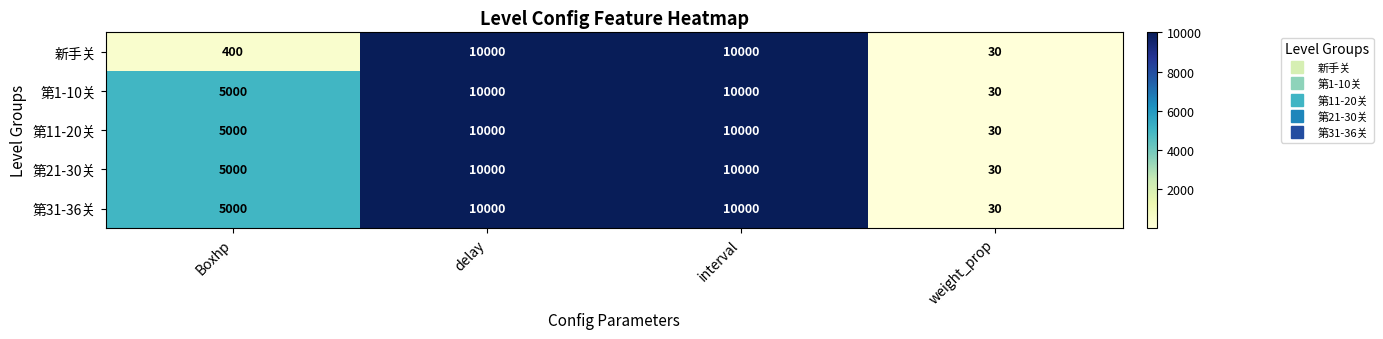

What is the spread (max minus min) of values at Boxhp?

4600